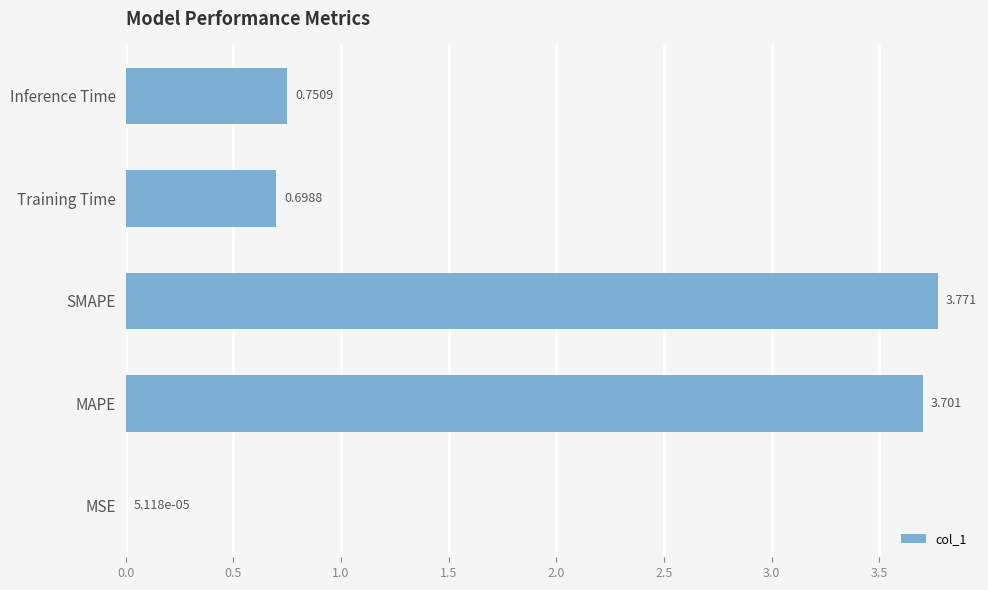

Between MAPE and Inference Time, which is larger?

MAPE